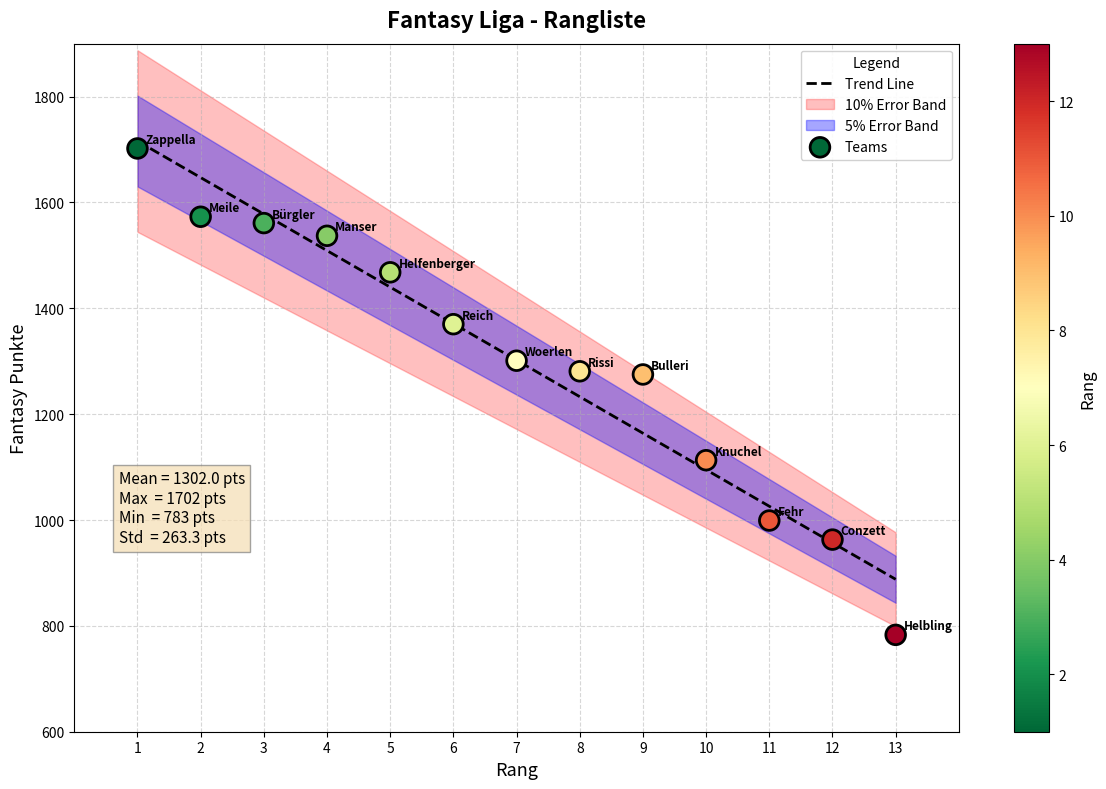

What is the range of X values (max minus min)?

12